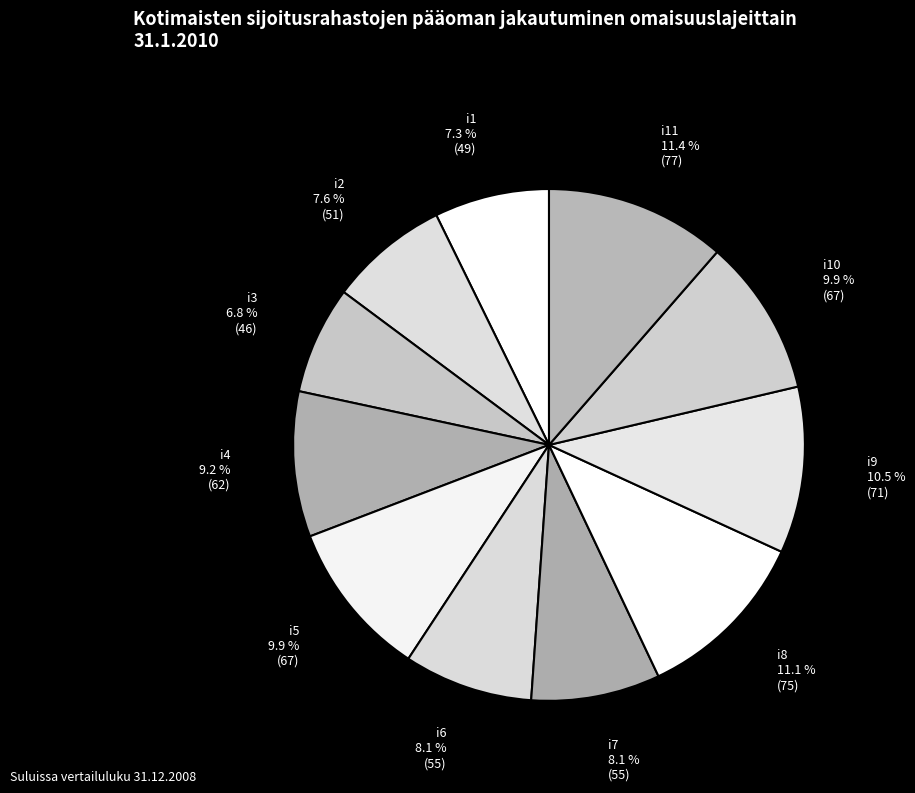

What percentage is the i11 slice, to the nearest percent?

11%